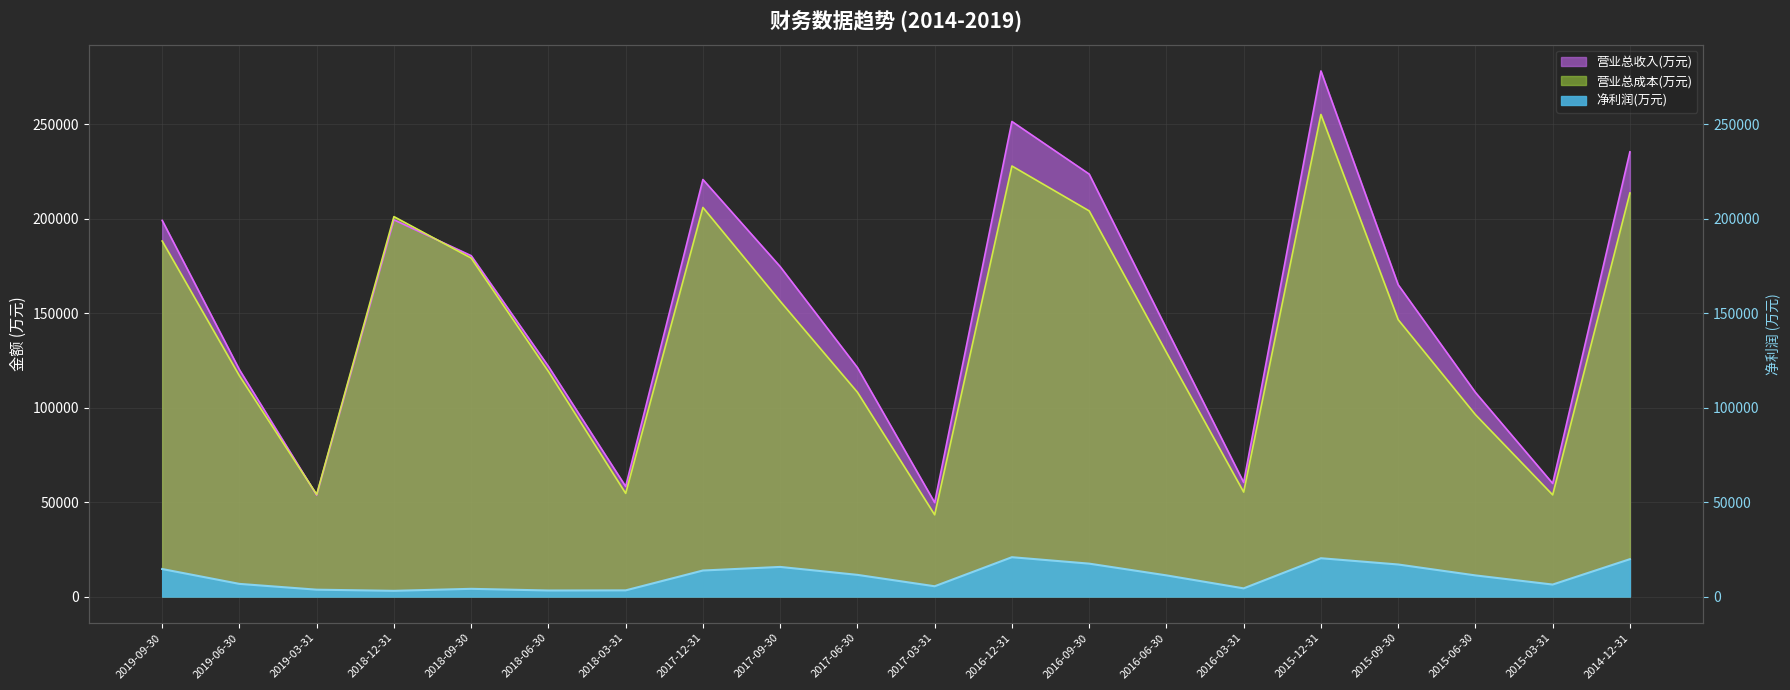

What is the spread (max minus min) of values at 2017-09-30?

158932